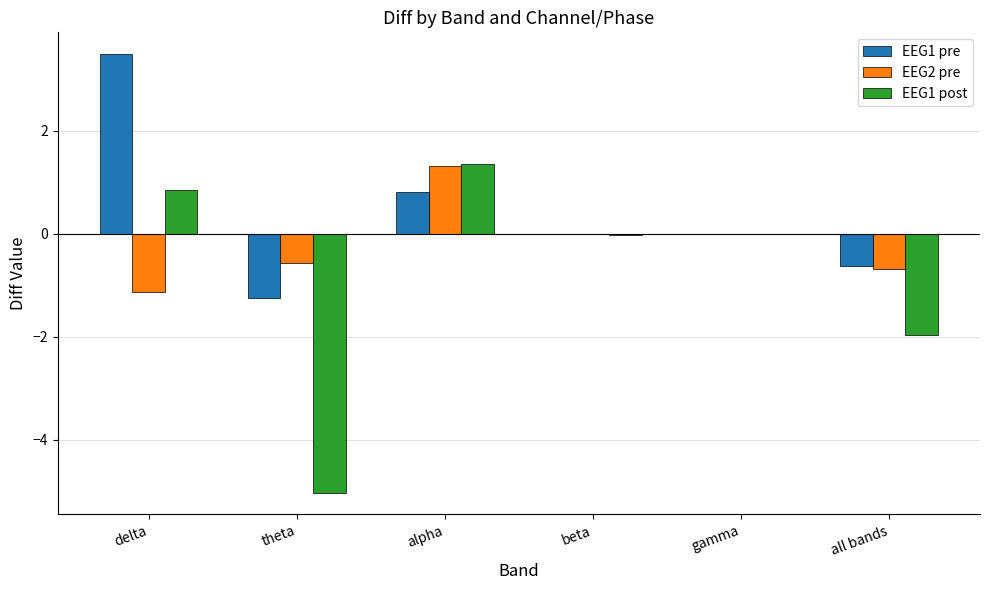

The value of EEG1 pre at gamma is 0.0. True or false?

True